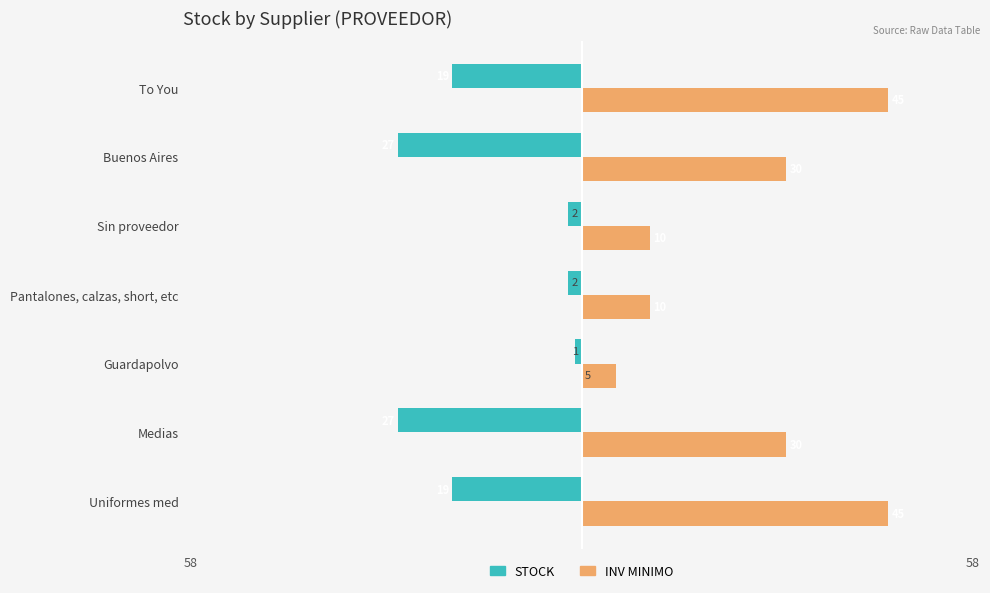

How many bars are there in total?

14